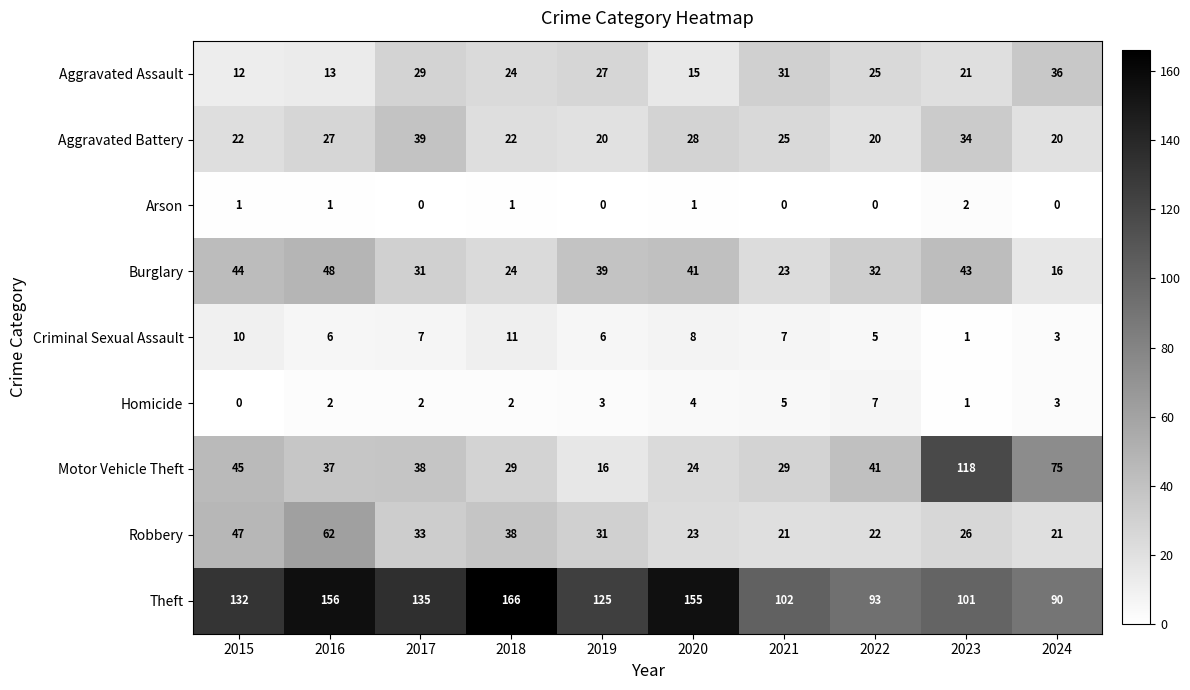

What is the difference between the maximum and minimum values in the Aggravated Assault series?

24